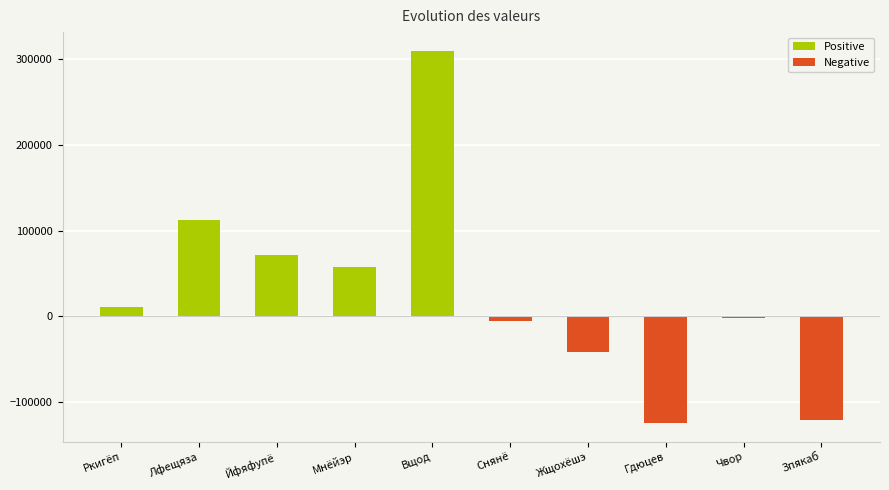

What are all the series names shown in the legend?

Positive, Negative